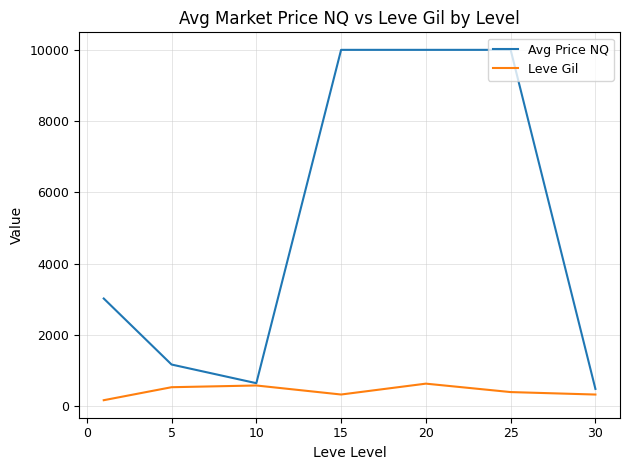

Which series has the largest total across all categories?

Avg Price NQ